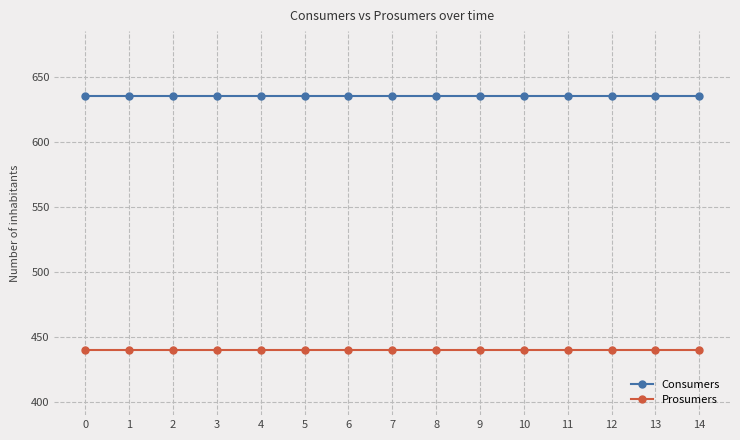

What is the difference between the highest and lowest values at 14?

195